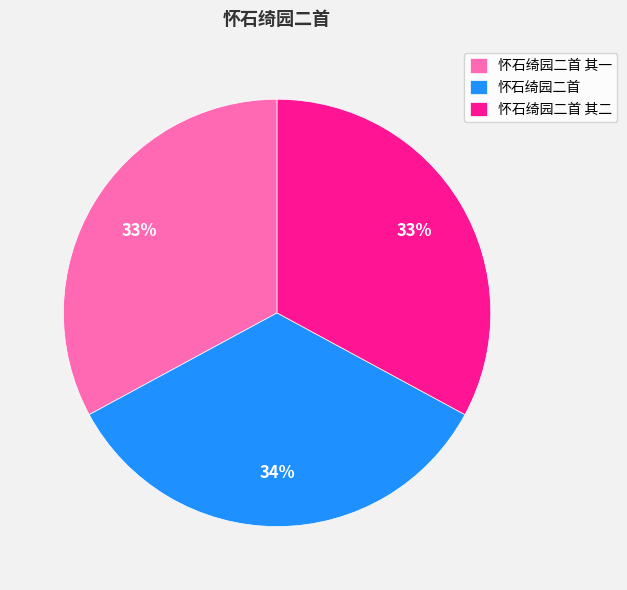

Which slice is the largest?

怀石绮园二首